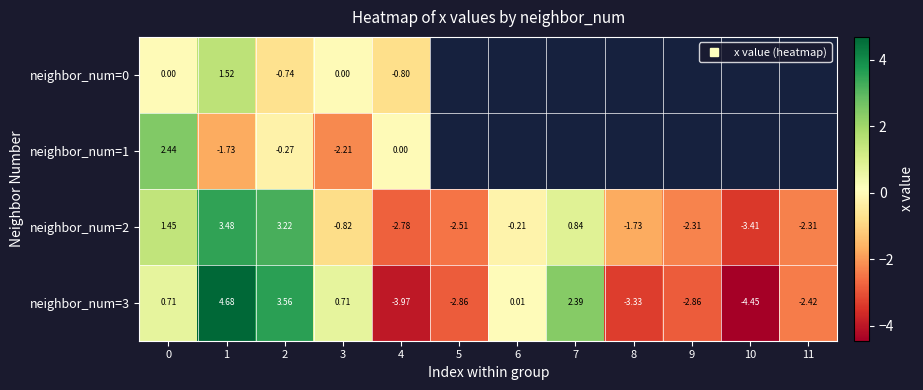

Which category has the highest value across all series?

1